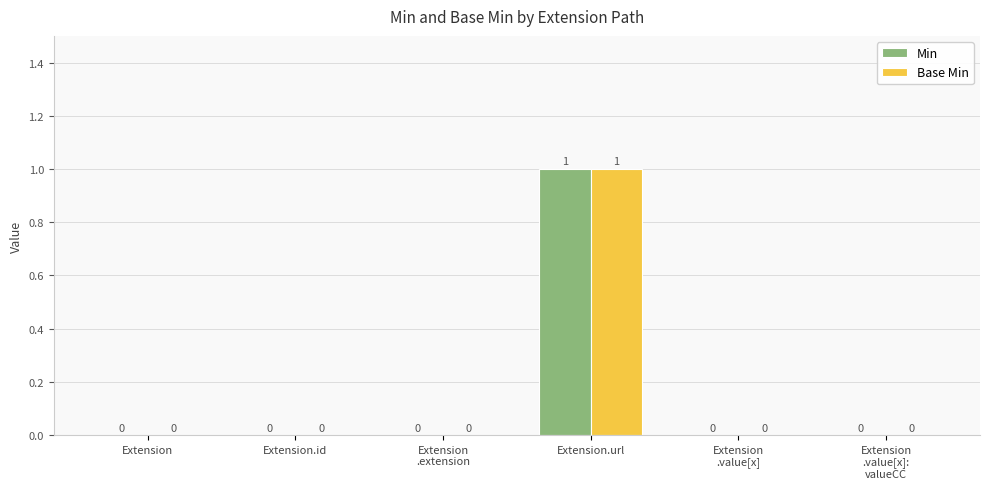

Are the bars grouped side by side (vs. stacked)?

Yes